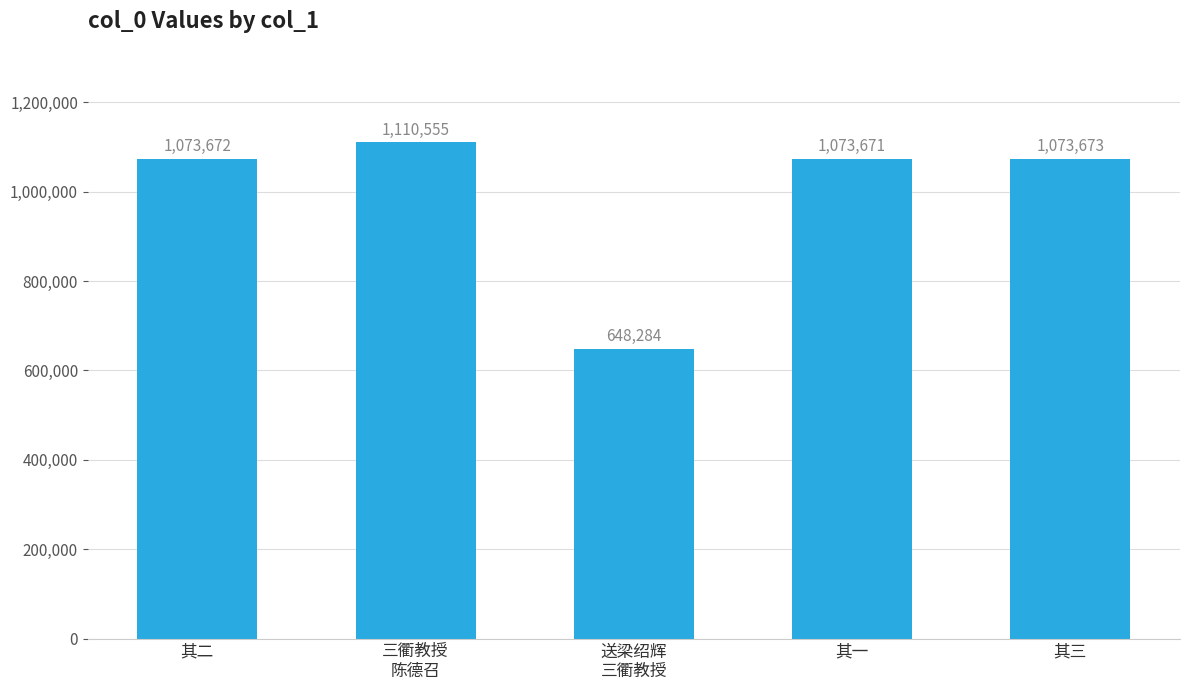

What is the difference between the second highest and minimum values?

425389